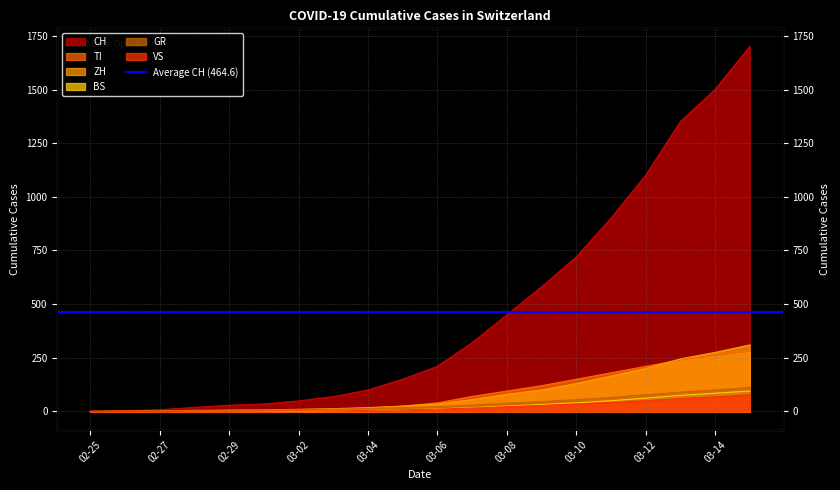

True or false: ZH has more than 0 points higher than both neighbors.

False